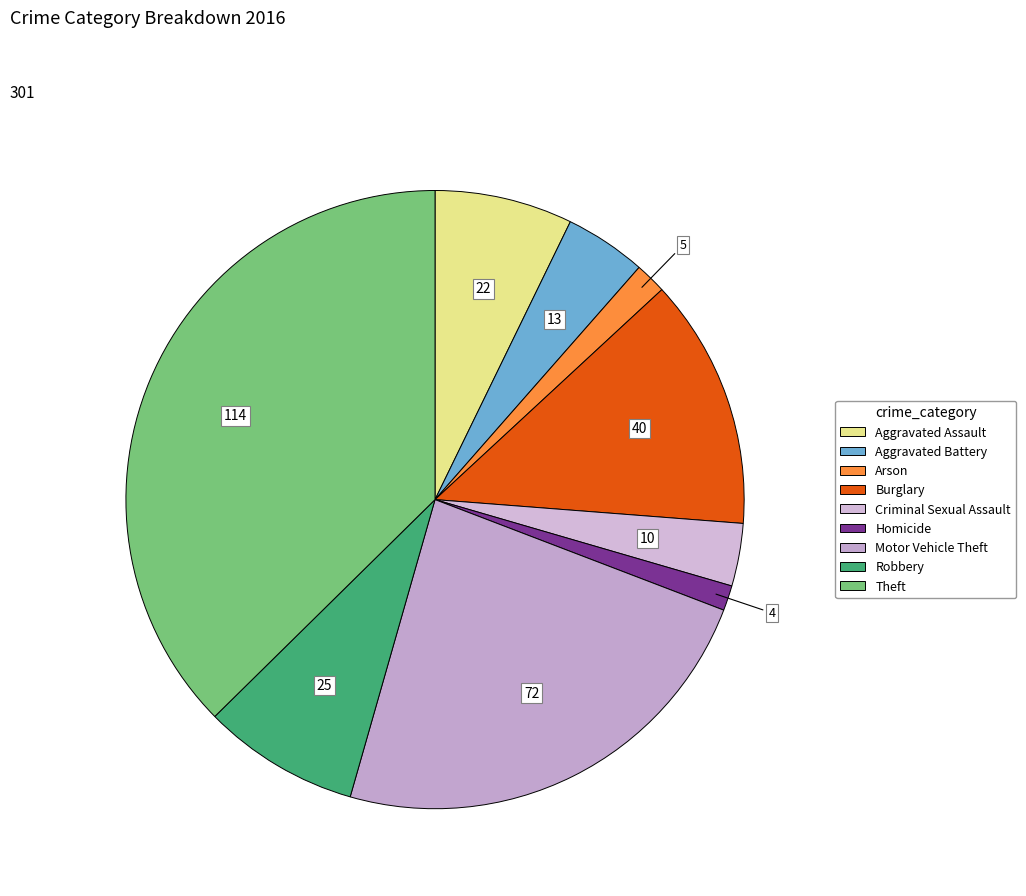

How many segments does this pie chart have?

9